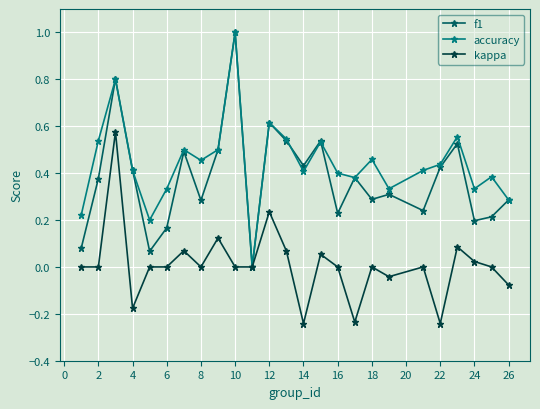

What is the sum of all f1 values?

9.4